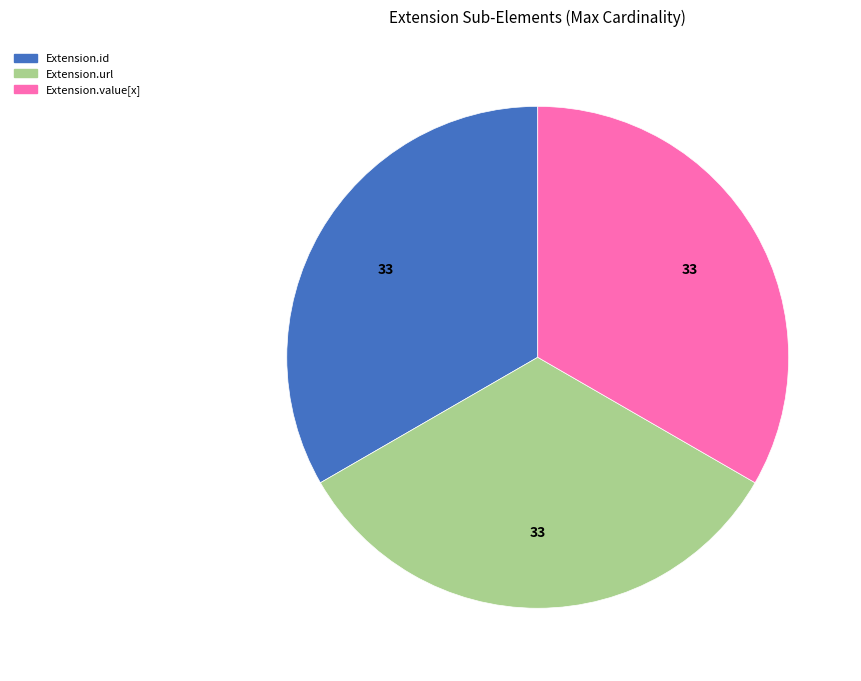

Does any single category account for the majority?

No